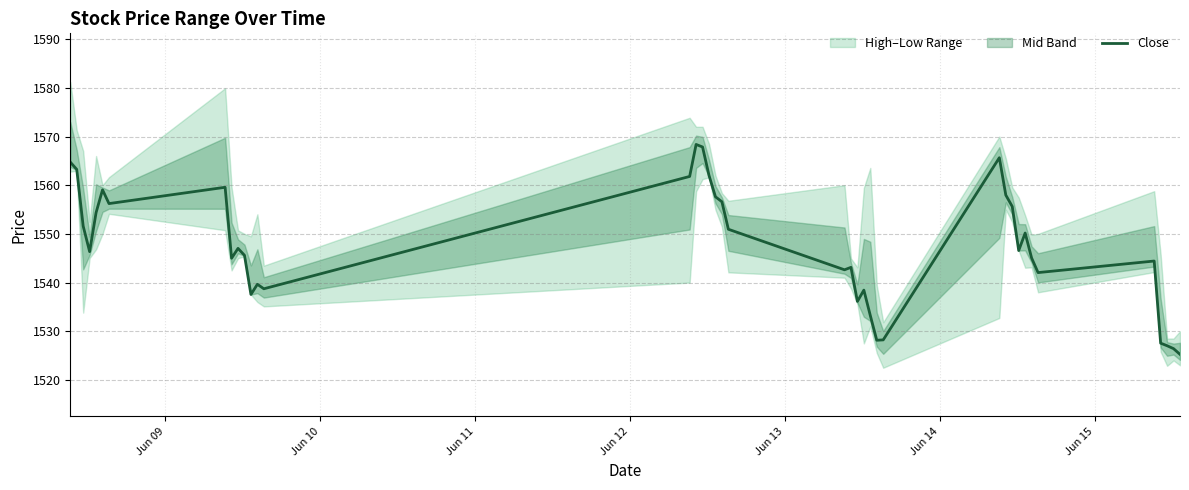

At which label does the data first exceed 1546?

Jun 09